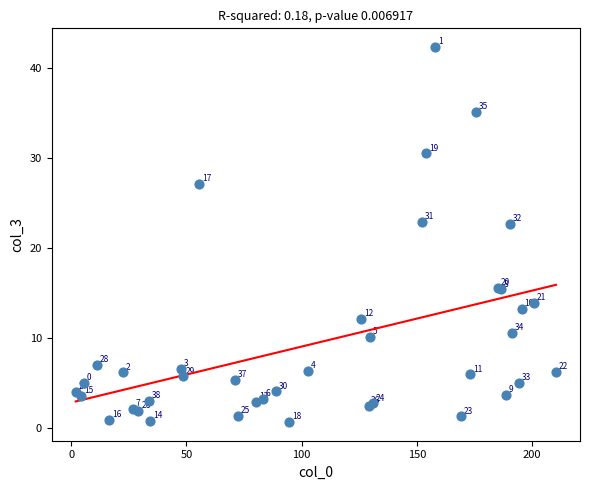

What Y value in the scatter plot is closest to 21?

22.7